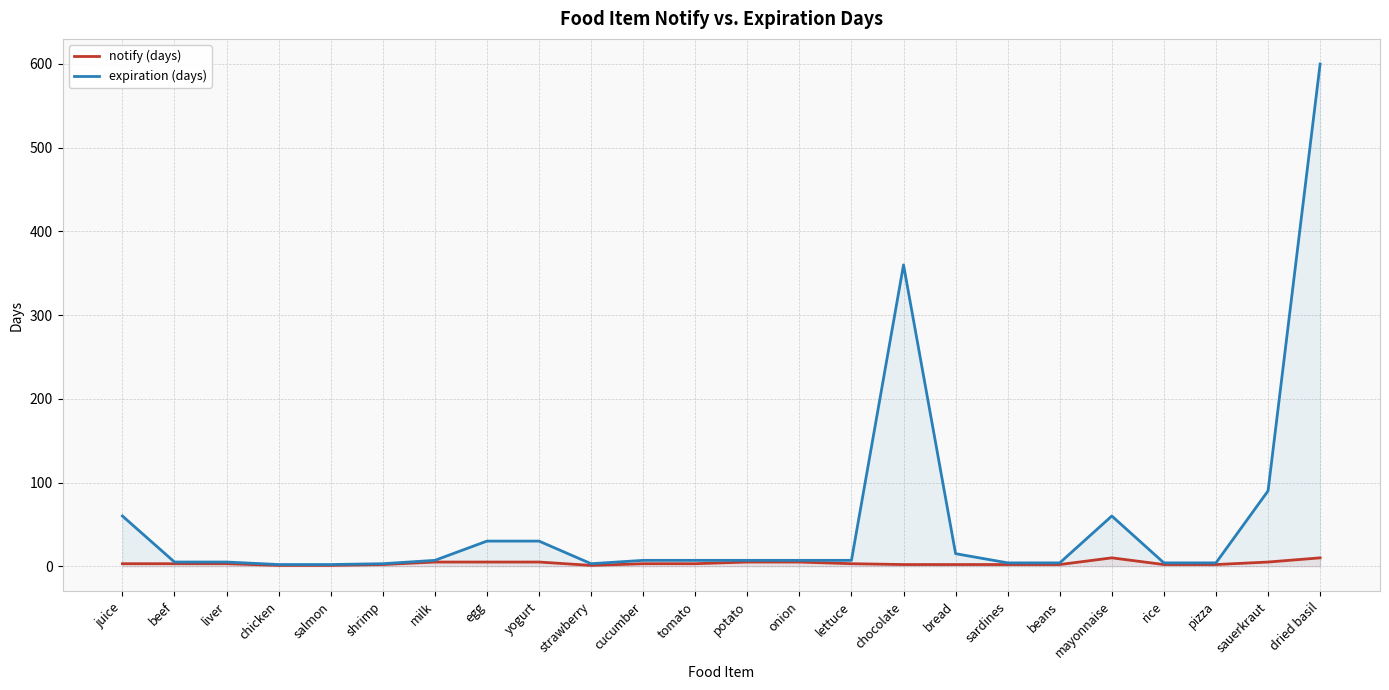

What is the label of the 2nd point from the right?

sauerkraut